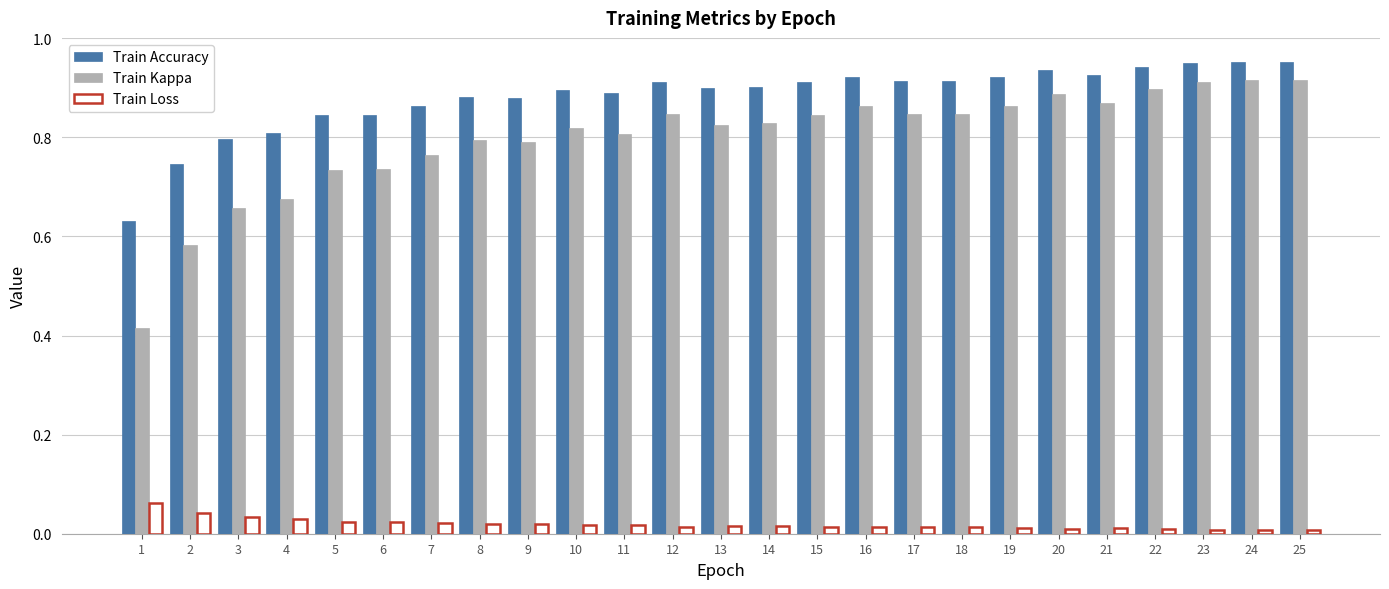

What is the difference between the second highest and second lowest values in the Train Kappa series?

0.3